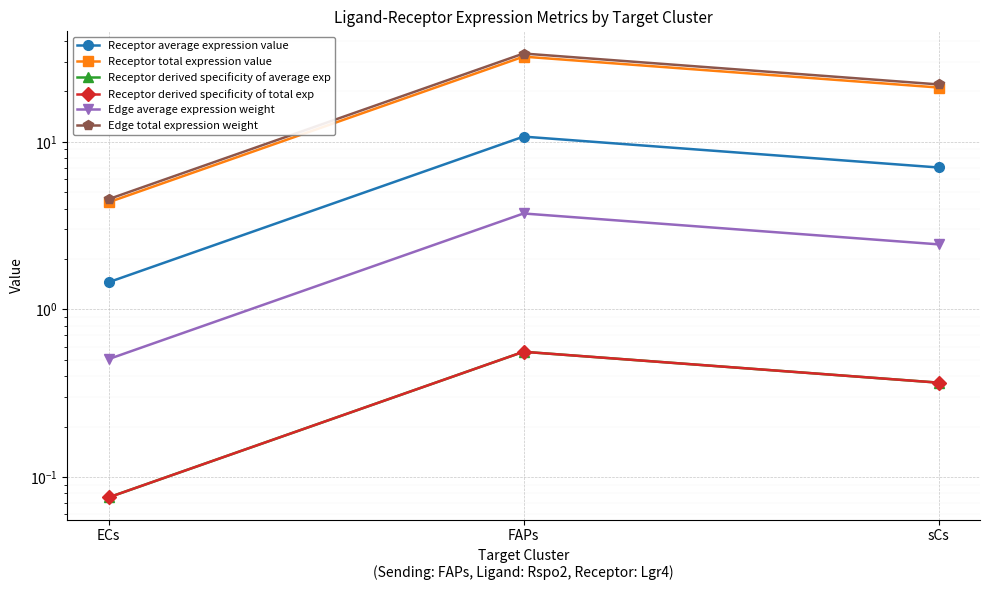

What is the label of the 2nd point from the left?

FAPs